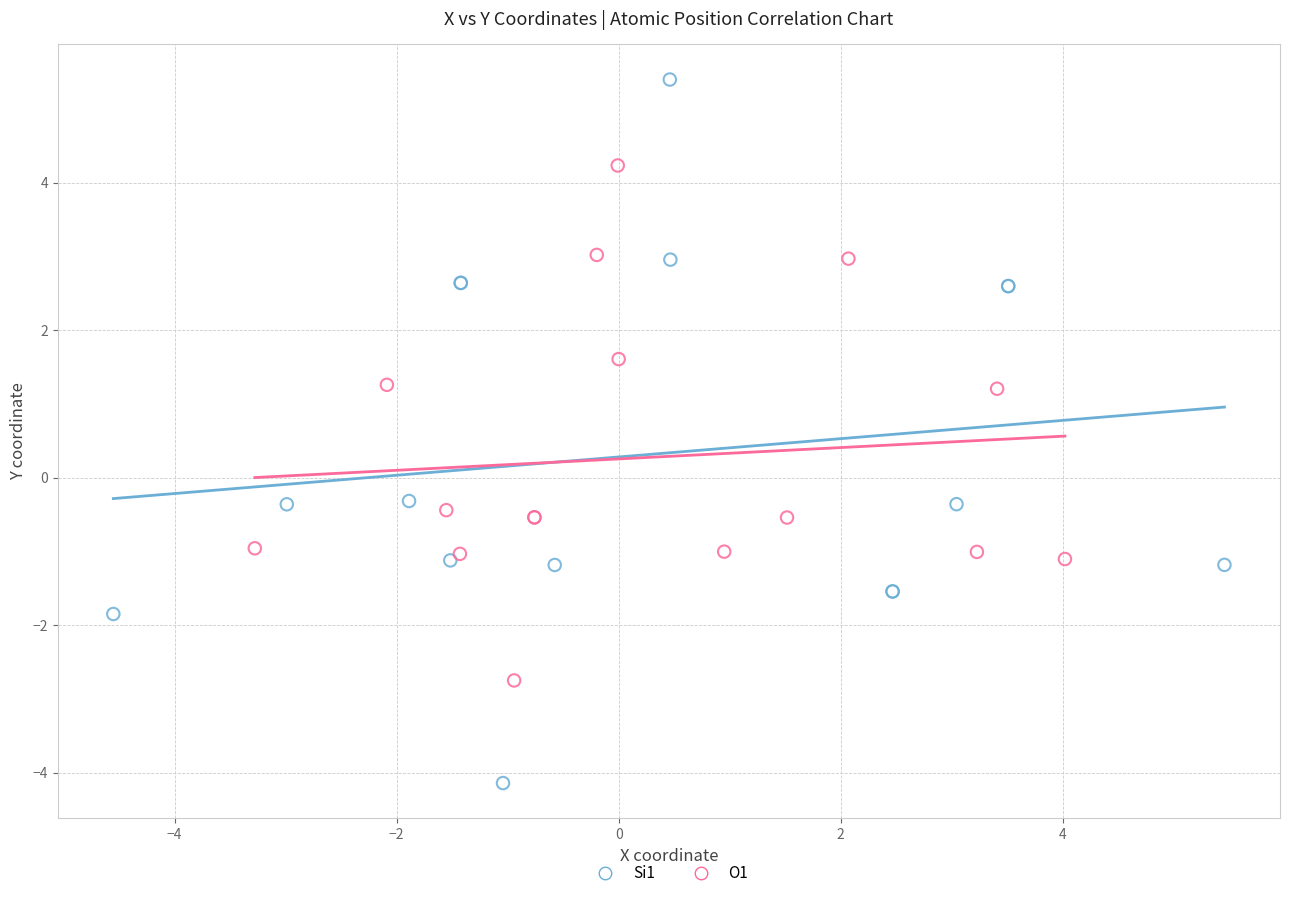

Which series has the widest spread of Y values?

Si1